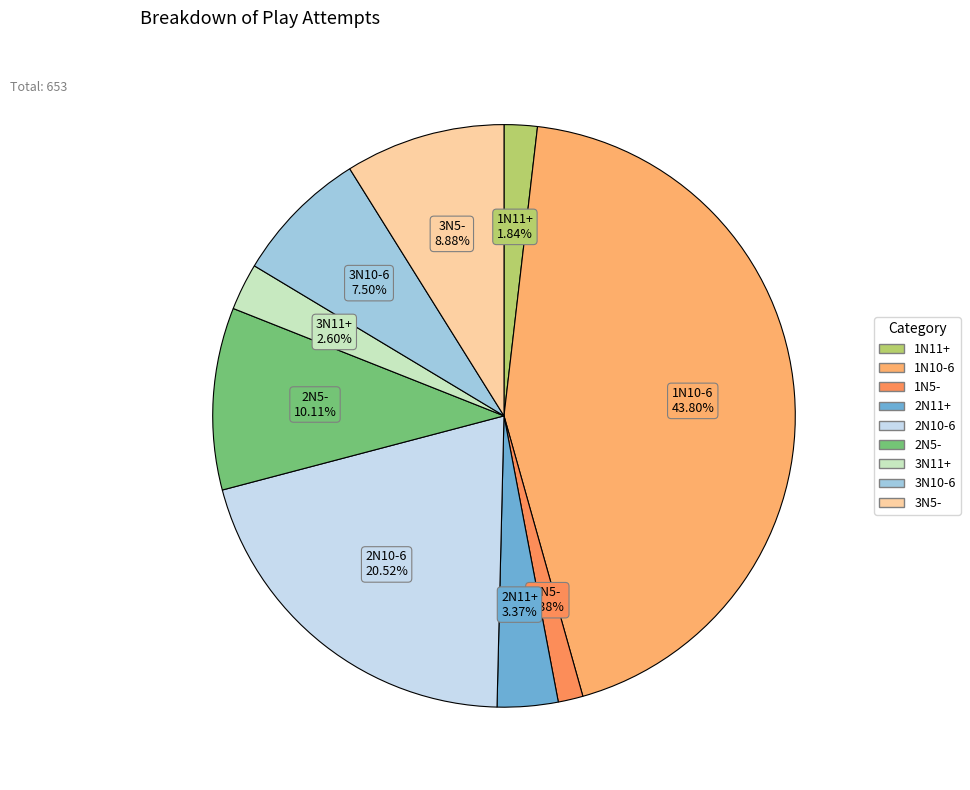

Count the number of slices in the pie.

9